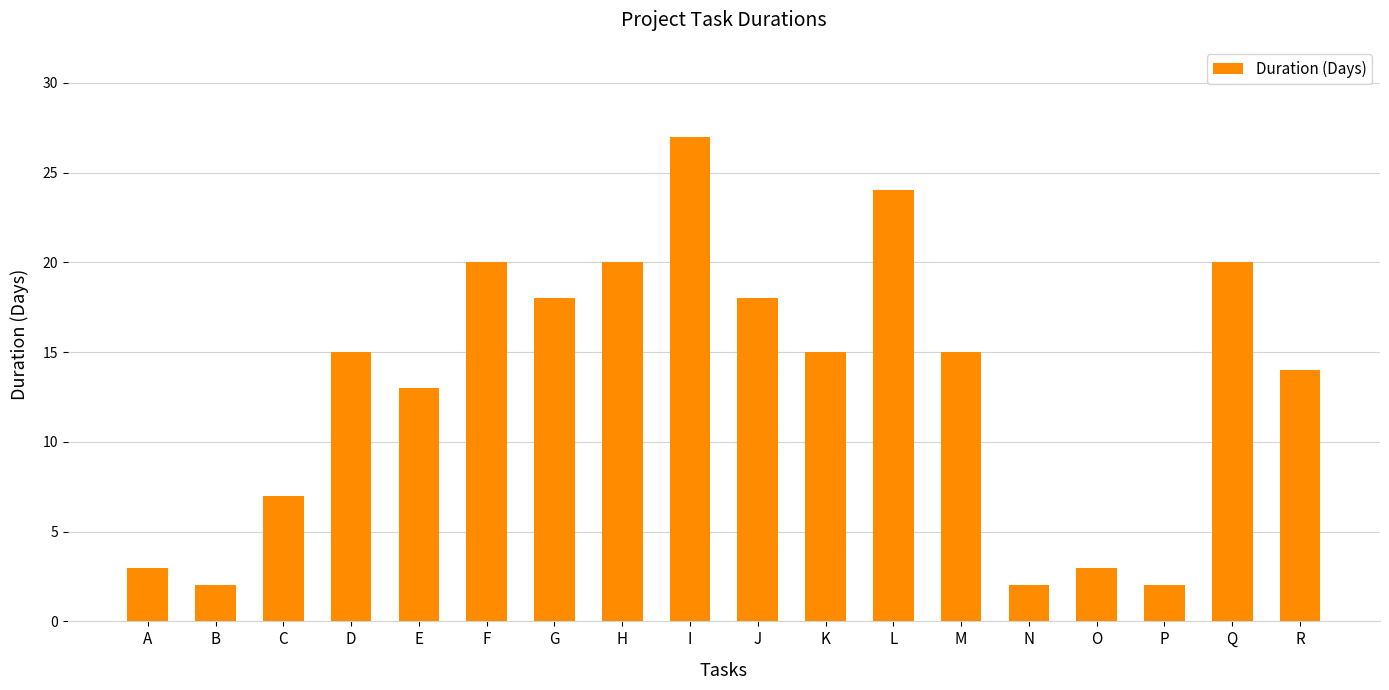

What is the value of the 4th bar from the left?

15